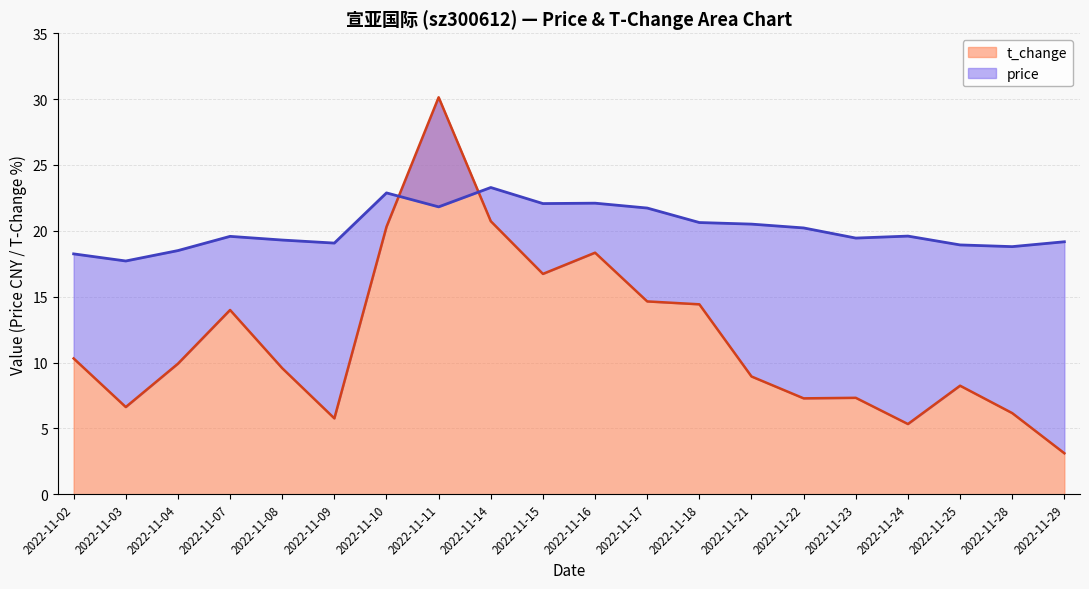

What is the value of the t_change point at the 17th from the left?

5.3